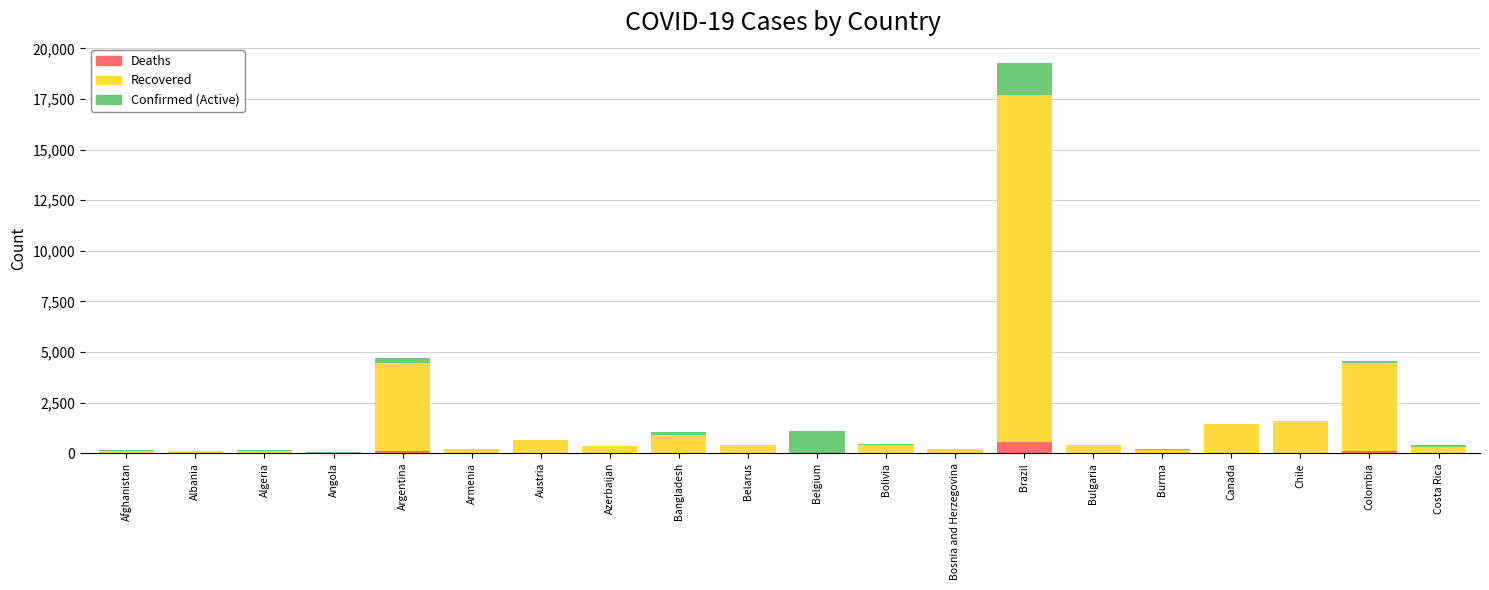

At which category is the sum across all series the highest?

Brazil